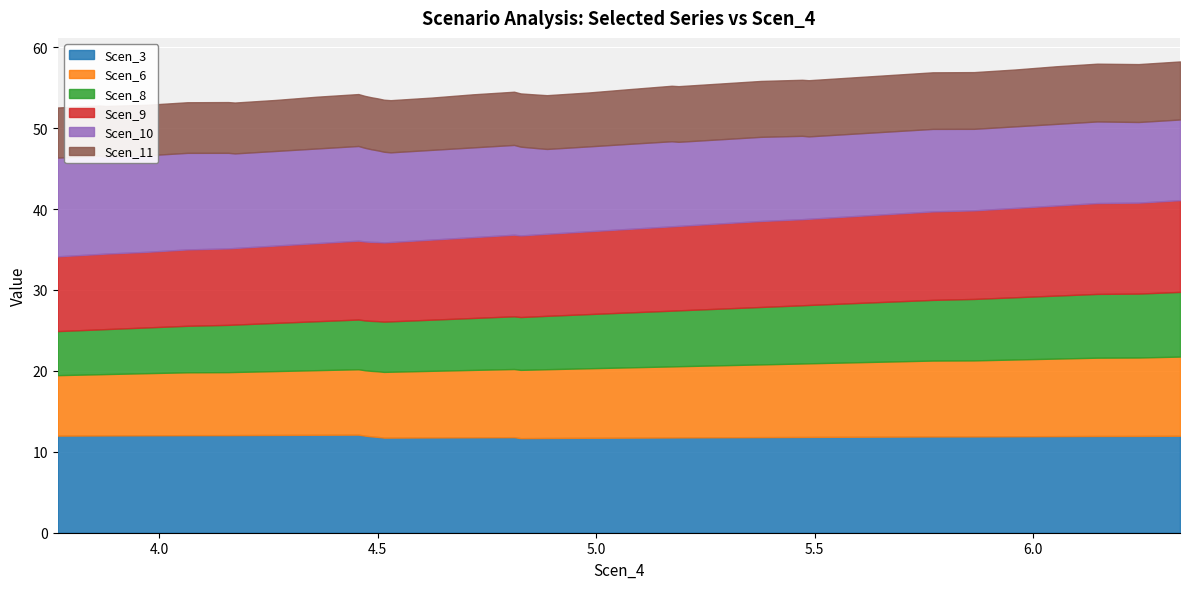

What is the value of the Scen_11 point at the 22nd from the left?

6.6